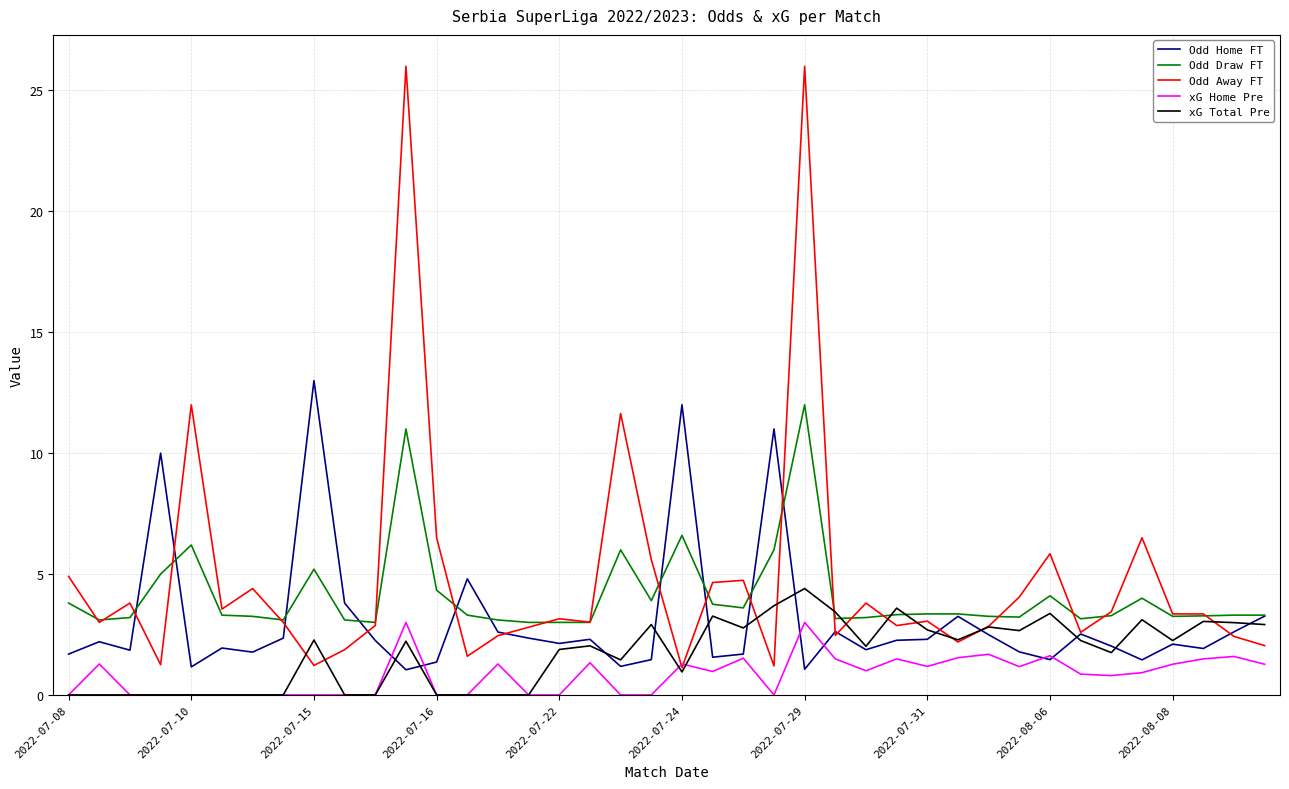

What is the minimum value for Odd Home FT?

1.0